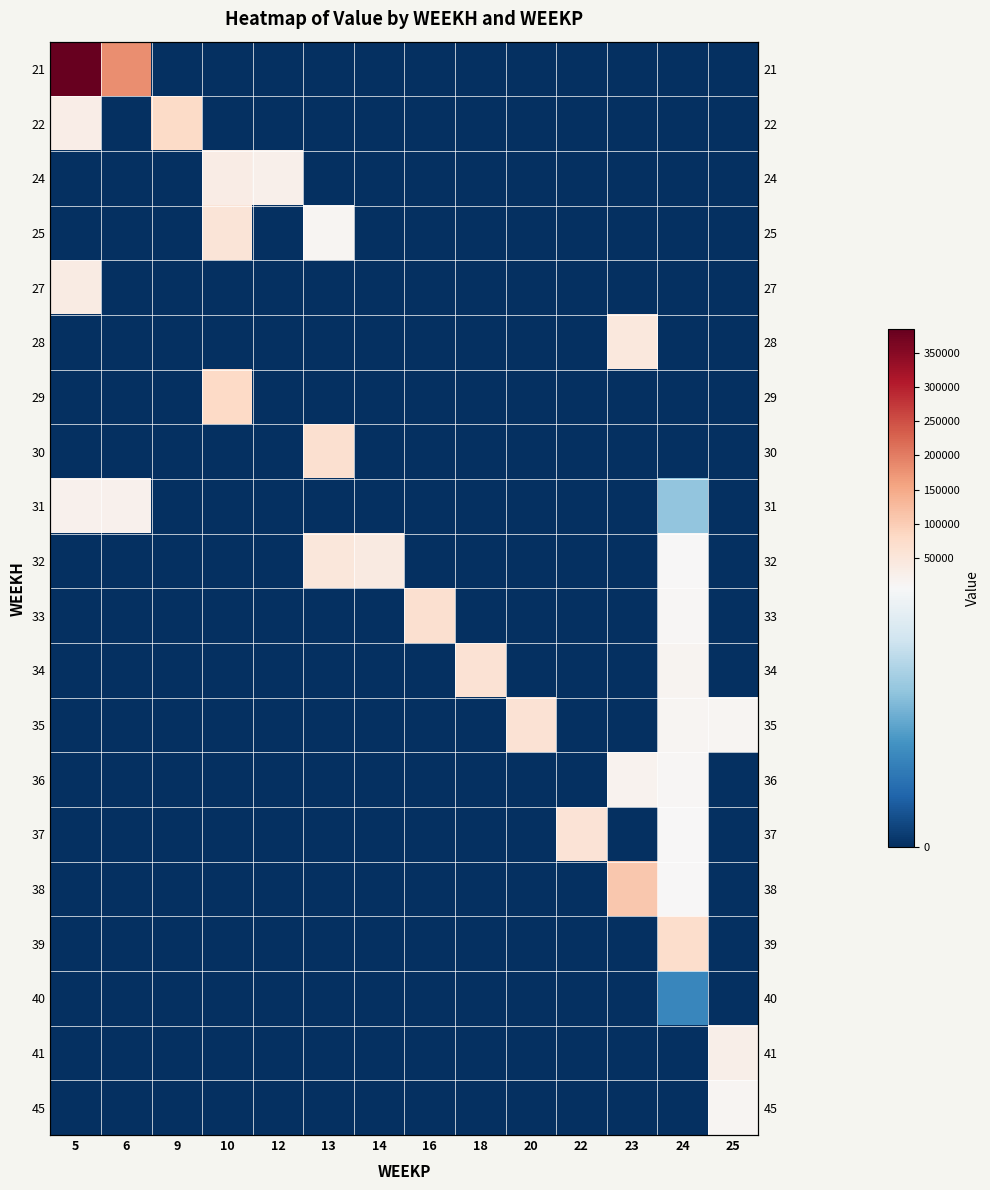

Which series has the widest spread of values?

21